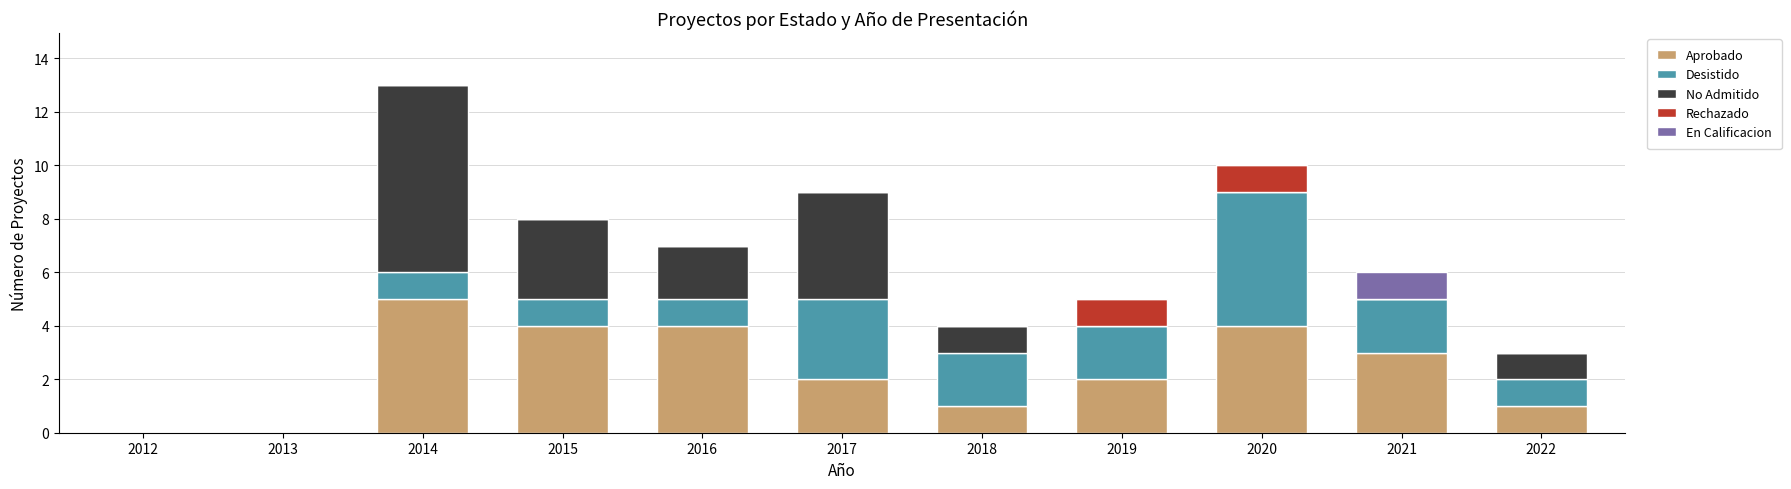

At which category is the sum across all series the highest?

2014